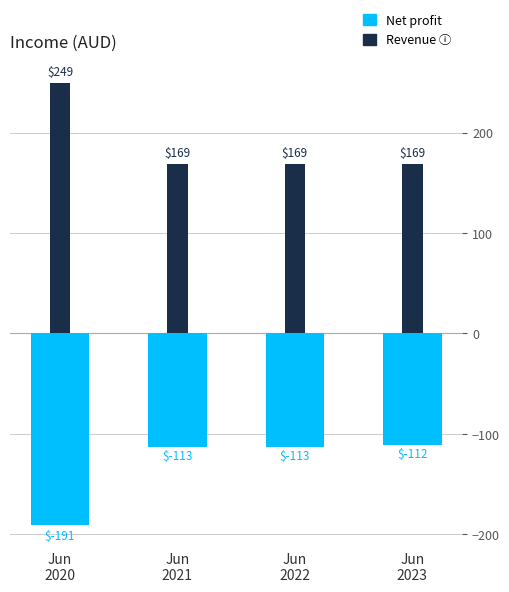

How many bars are there in total?

8